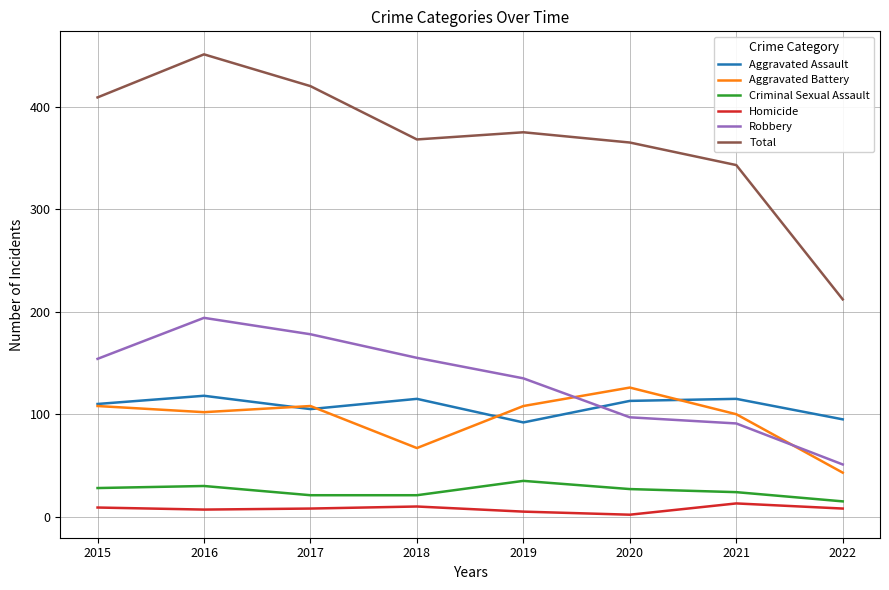

Where does the Aggravated Assault series first go above 113?

2016